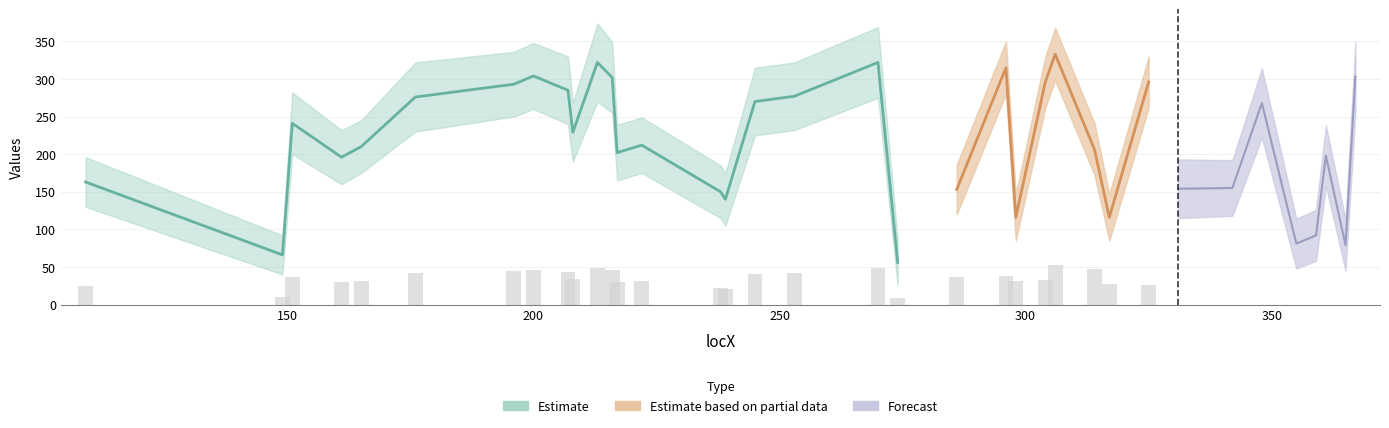

Does the chart contain any negative values?

No